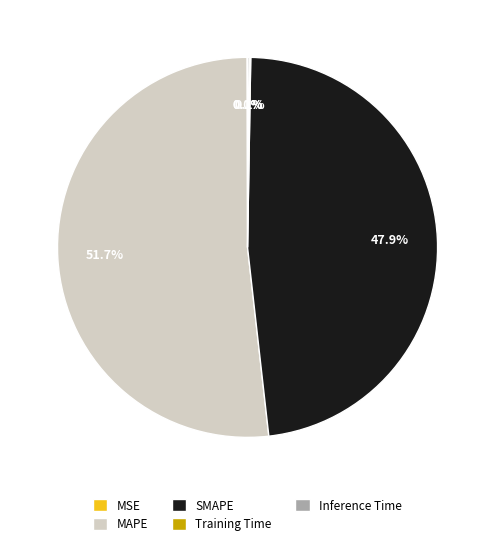

Which slice is the largest?

MAPE